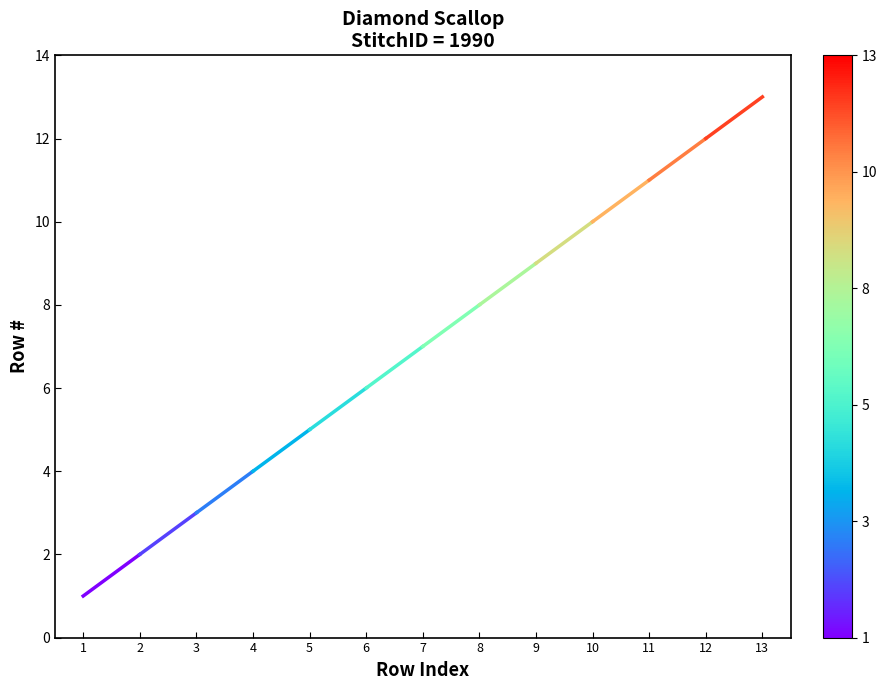

How many lines are shown in the chart?

1